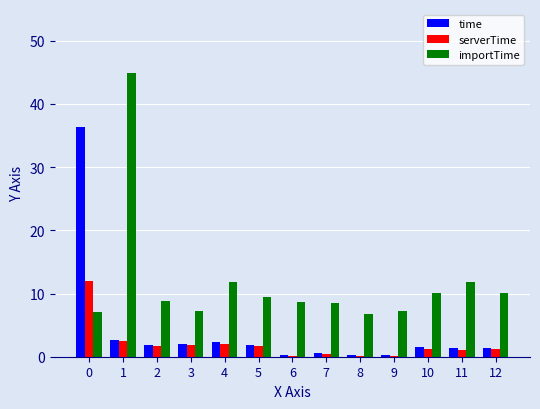

Is the value of importTime at 0 greater than the value of serverTime at 8?

Yes